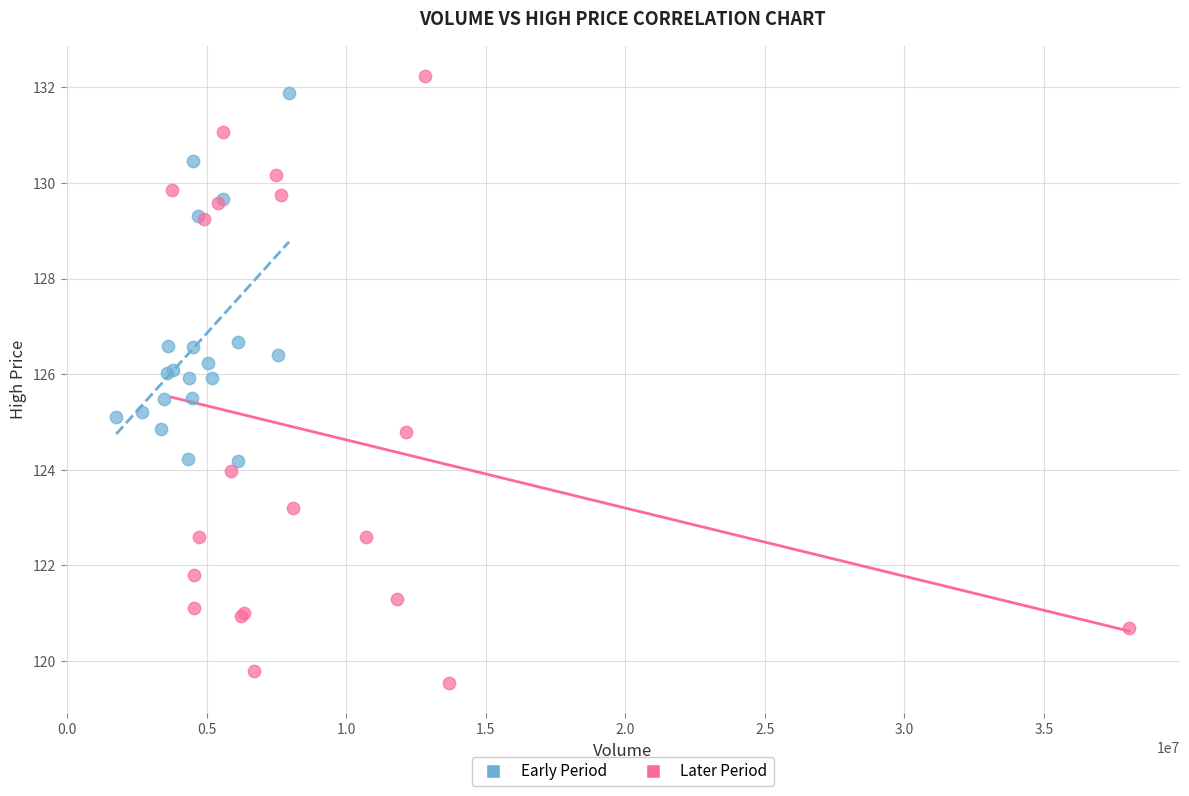

Which series contains the lowest Y value?

Later Period